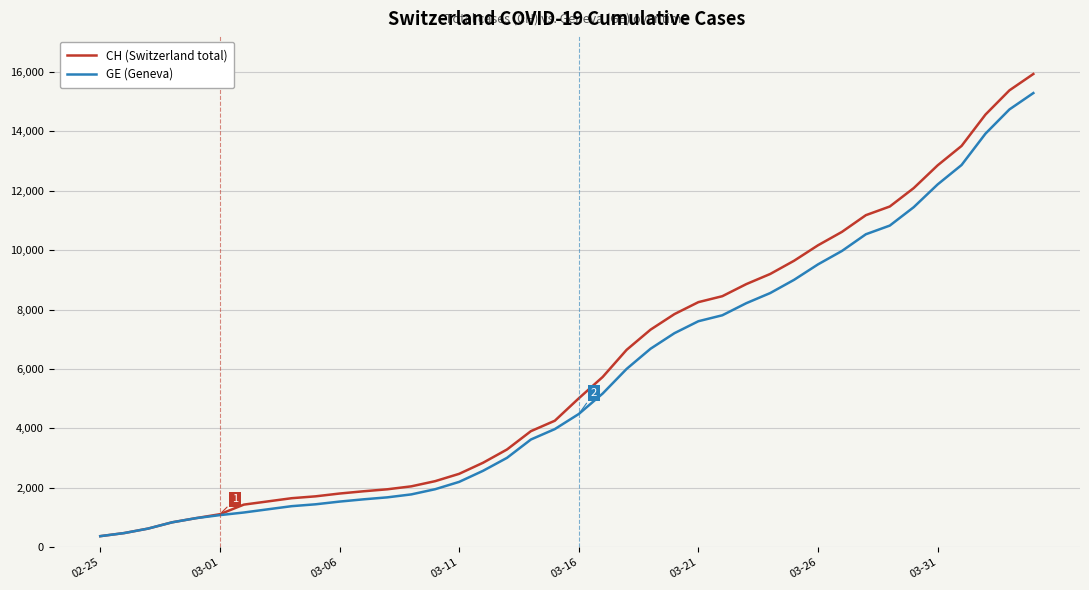

What is the lowest value of the CH (Switzerland total) series?

375